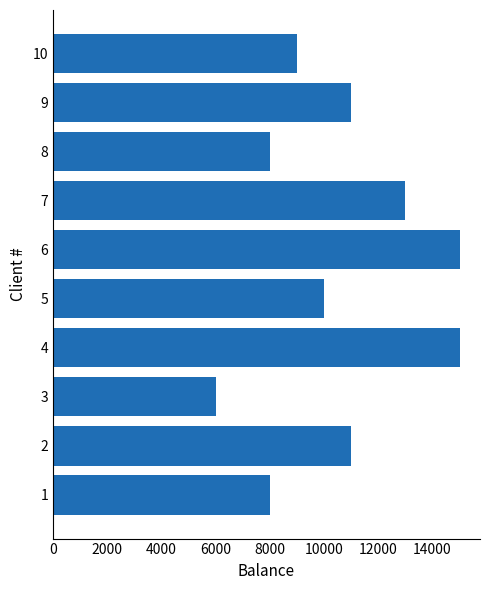

Is it true that the value at 5 is 15536?

False